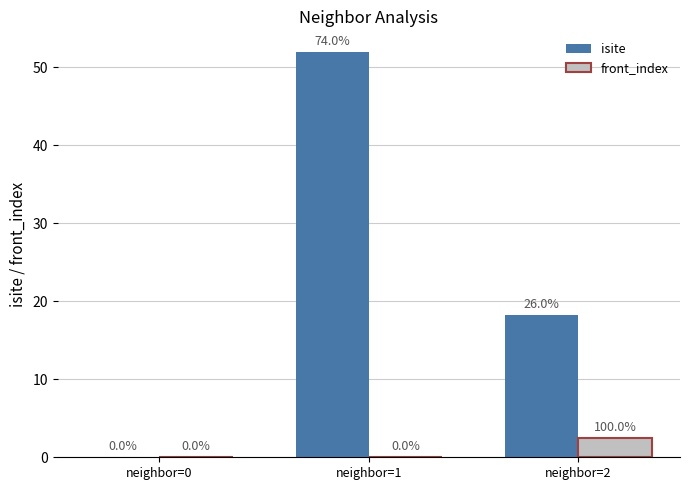

How many groups of bars are there?

3